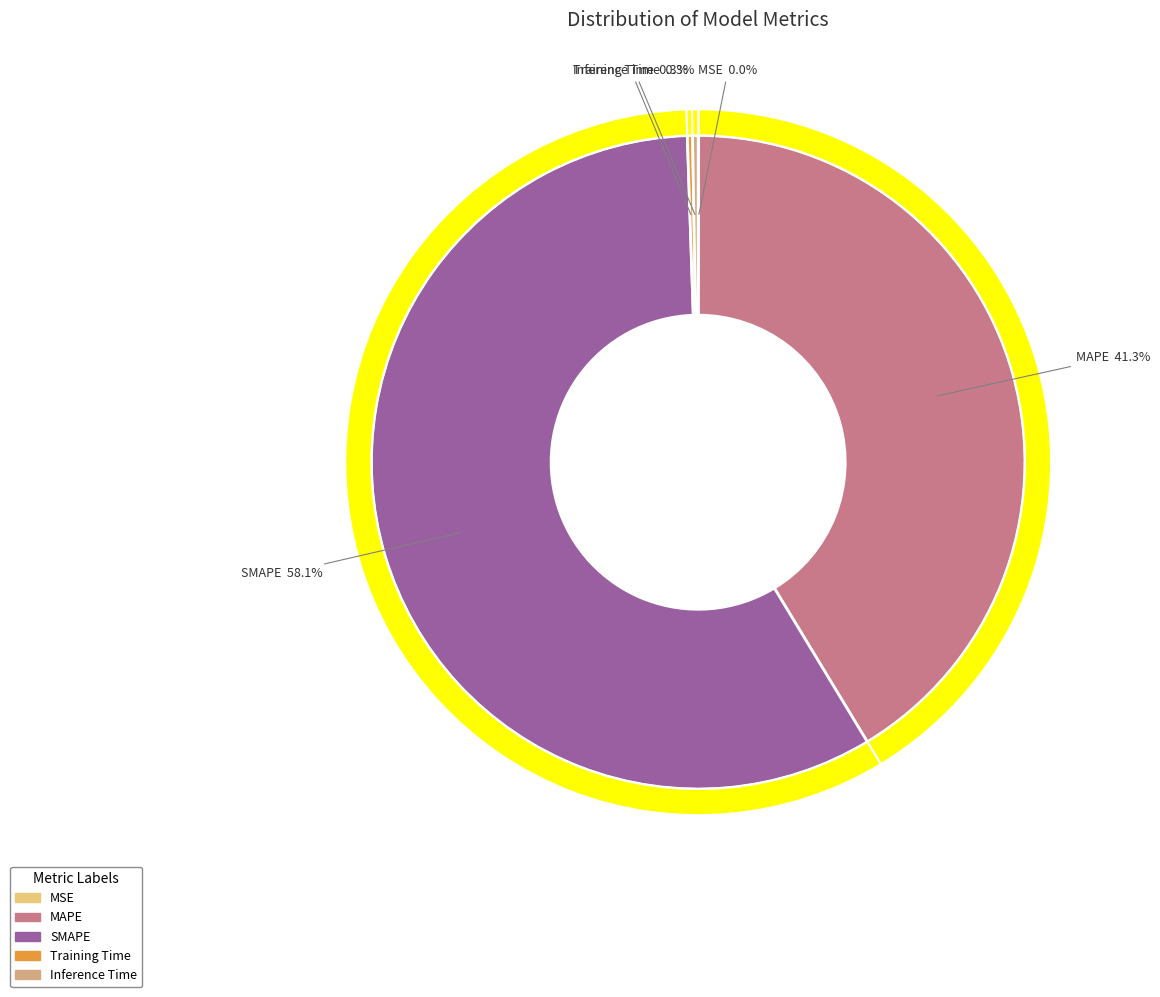

Combined, do Inference Time and MSE account for over 50%?

No